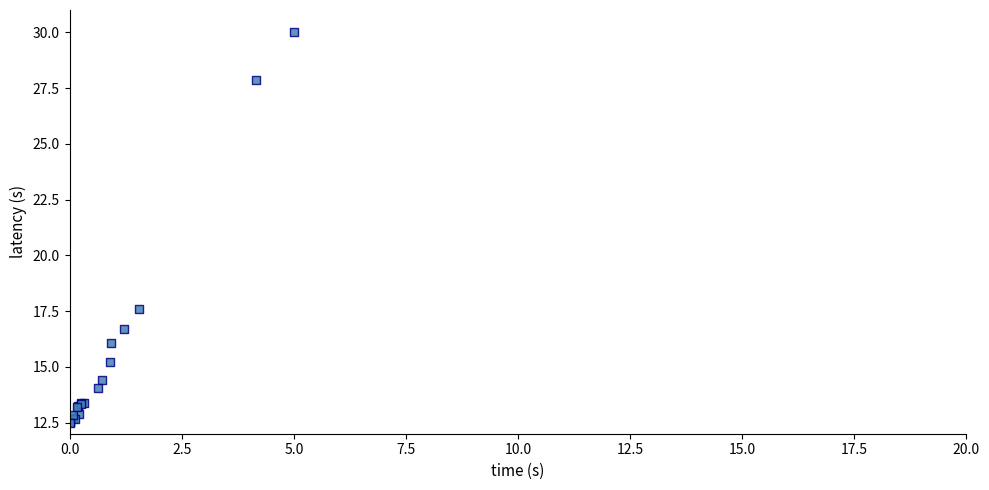

What Y value in the scatter plot is closest to 21?

17.6